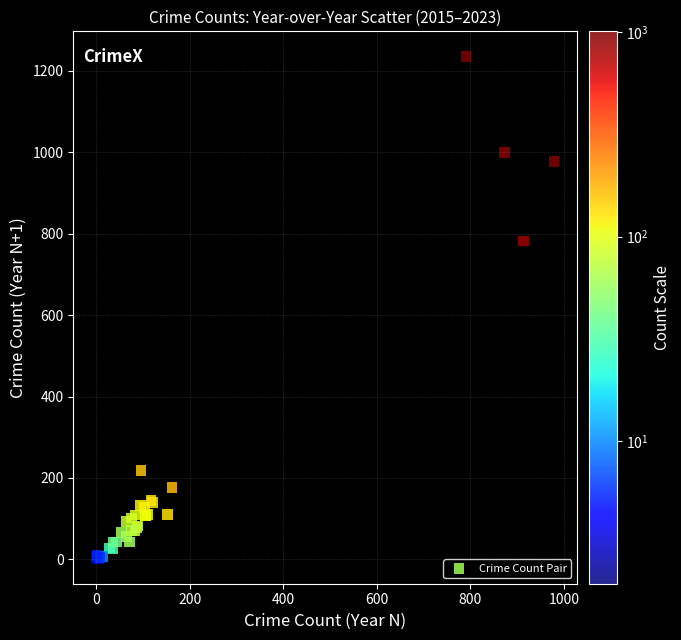

What Y value in the scatter plot is closest to 618?

782